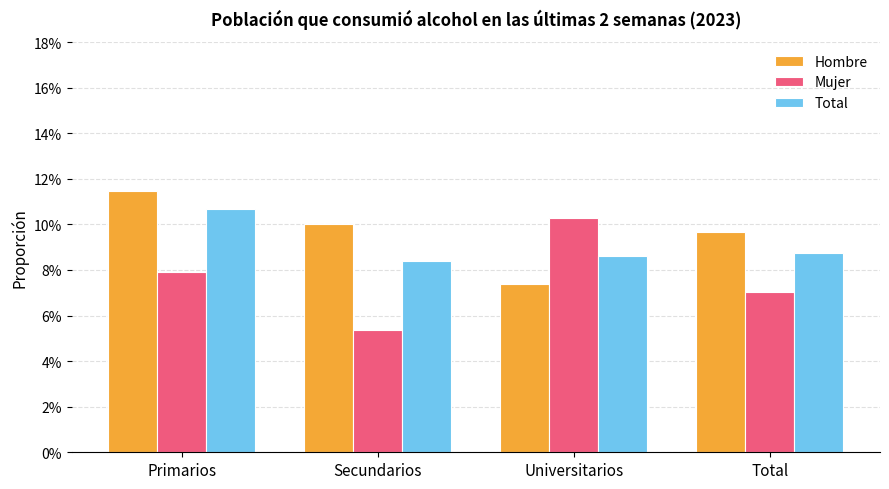

Reading left to right, extract all data points from this chart.

Hombre: Primarios=0.1	Secundarios=0.1	Universitarios=0.1	Total=0.1
Mujer: Primarios=0.1	Secundarios=0.1	Universitarios=0.1	Total=0.1
Total: Primarios=0.1	Secundarios=0.1	Universitarios=0.1	Total=0.1